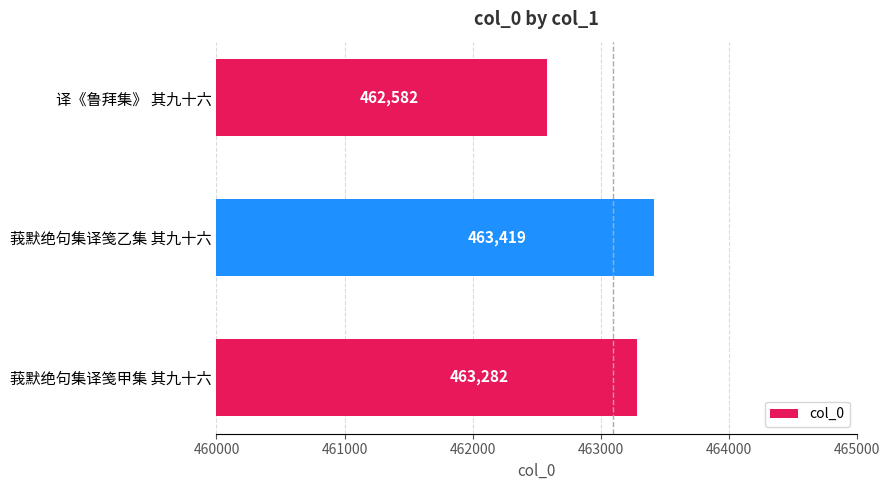

Which category has the highest value across all series?

莪默绝句集译笺乙集 其九十六